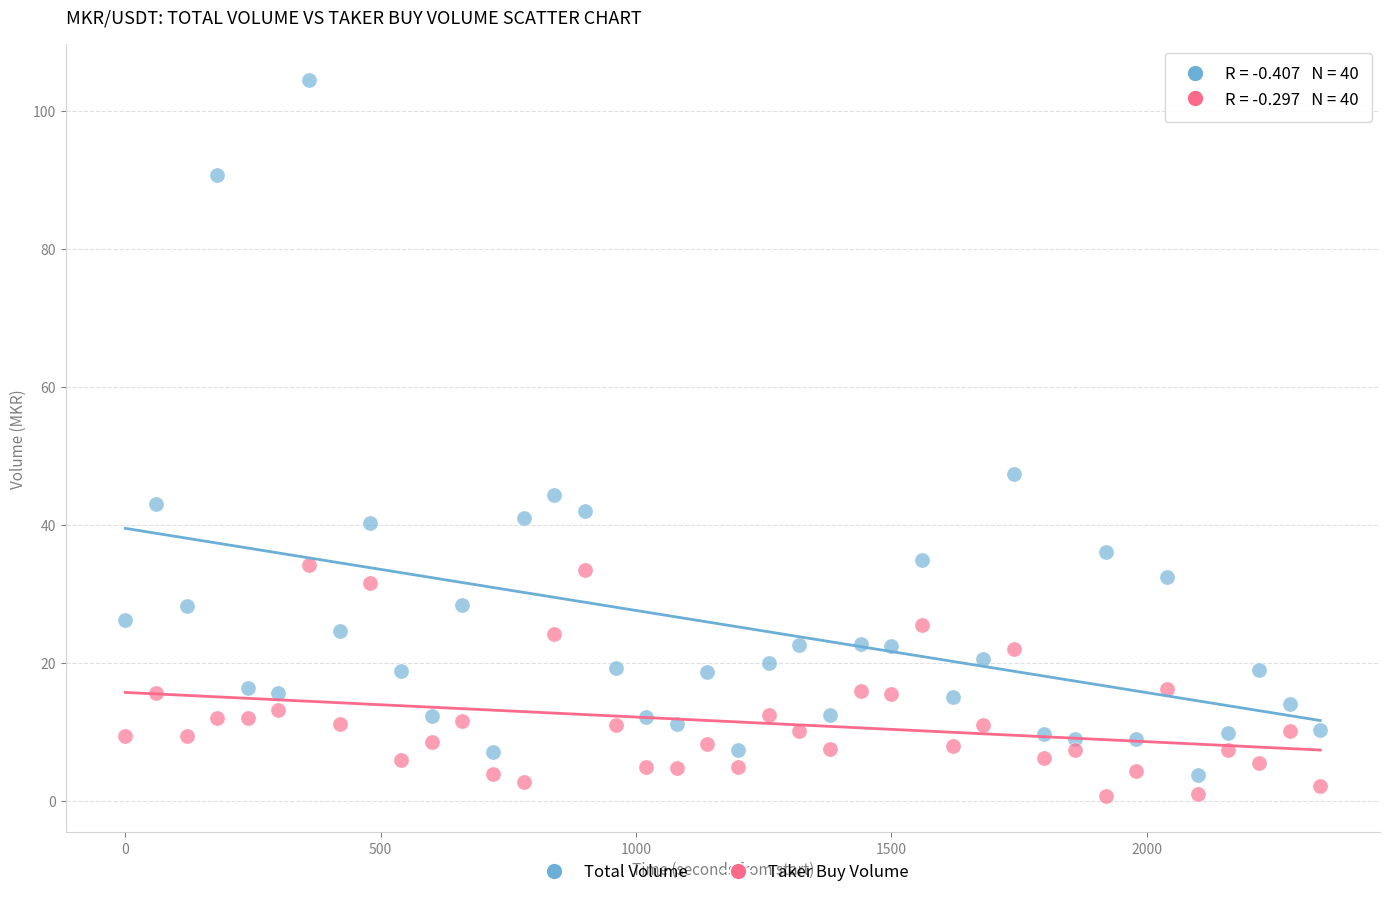

What is the X range (max minus min) for the scatter plot?

2340.0